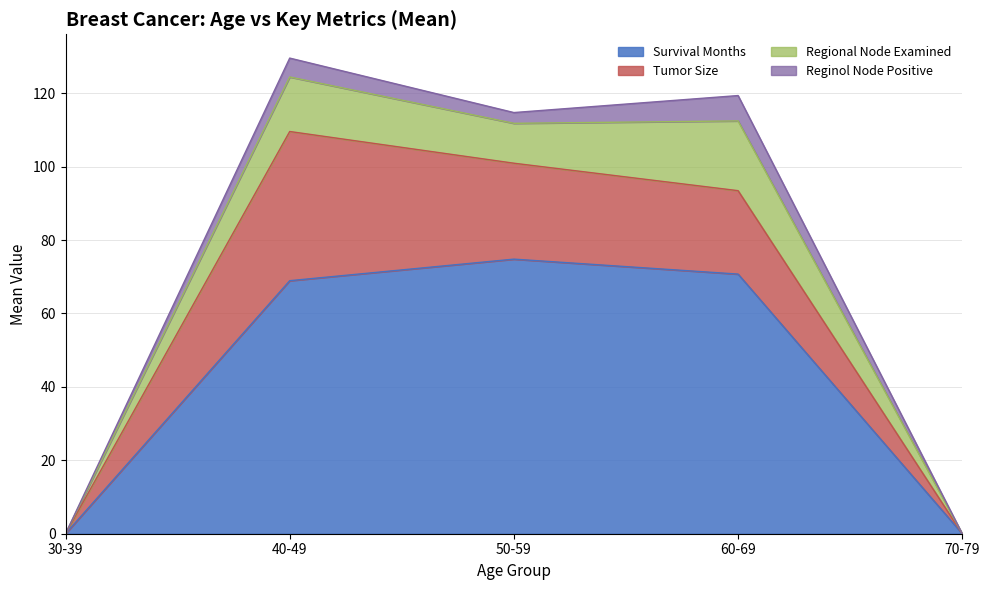

The Survival Months series shows 27.7 at 30-39. True or false?

False